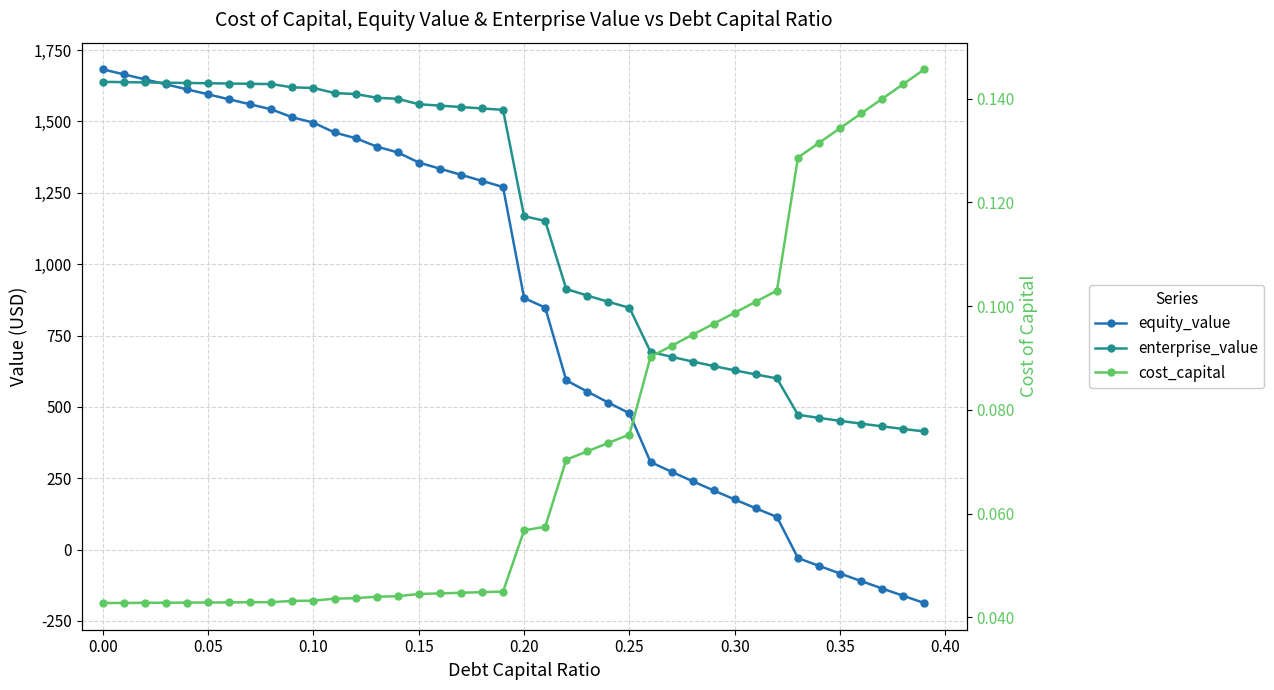

Is the value of equity_value at 12 greater than the value of cost_capital at 0.30?

Yes